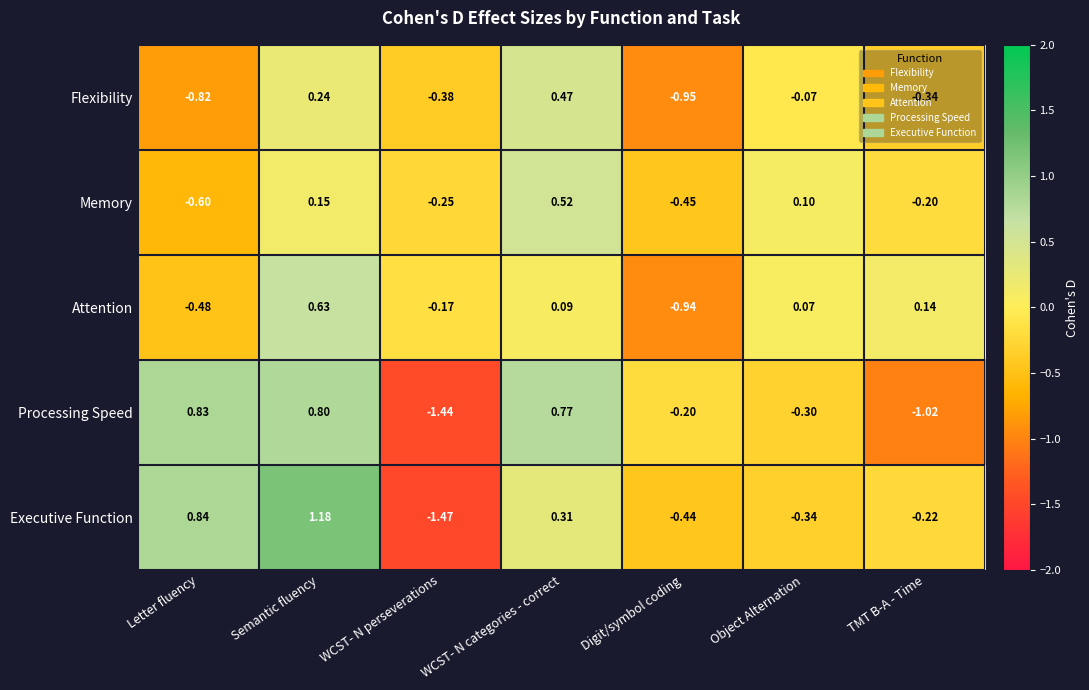

Which category has the highest value in the Memory series?

WCST- N categories - correct